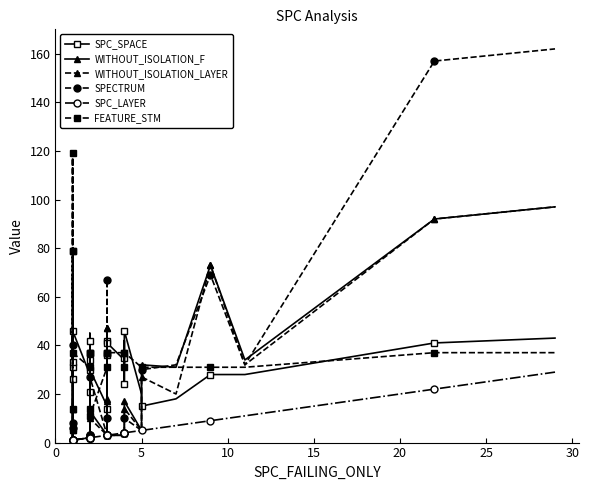

Which series has the widest spread of values?

SPECTRUM